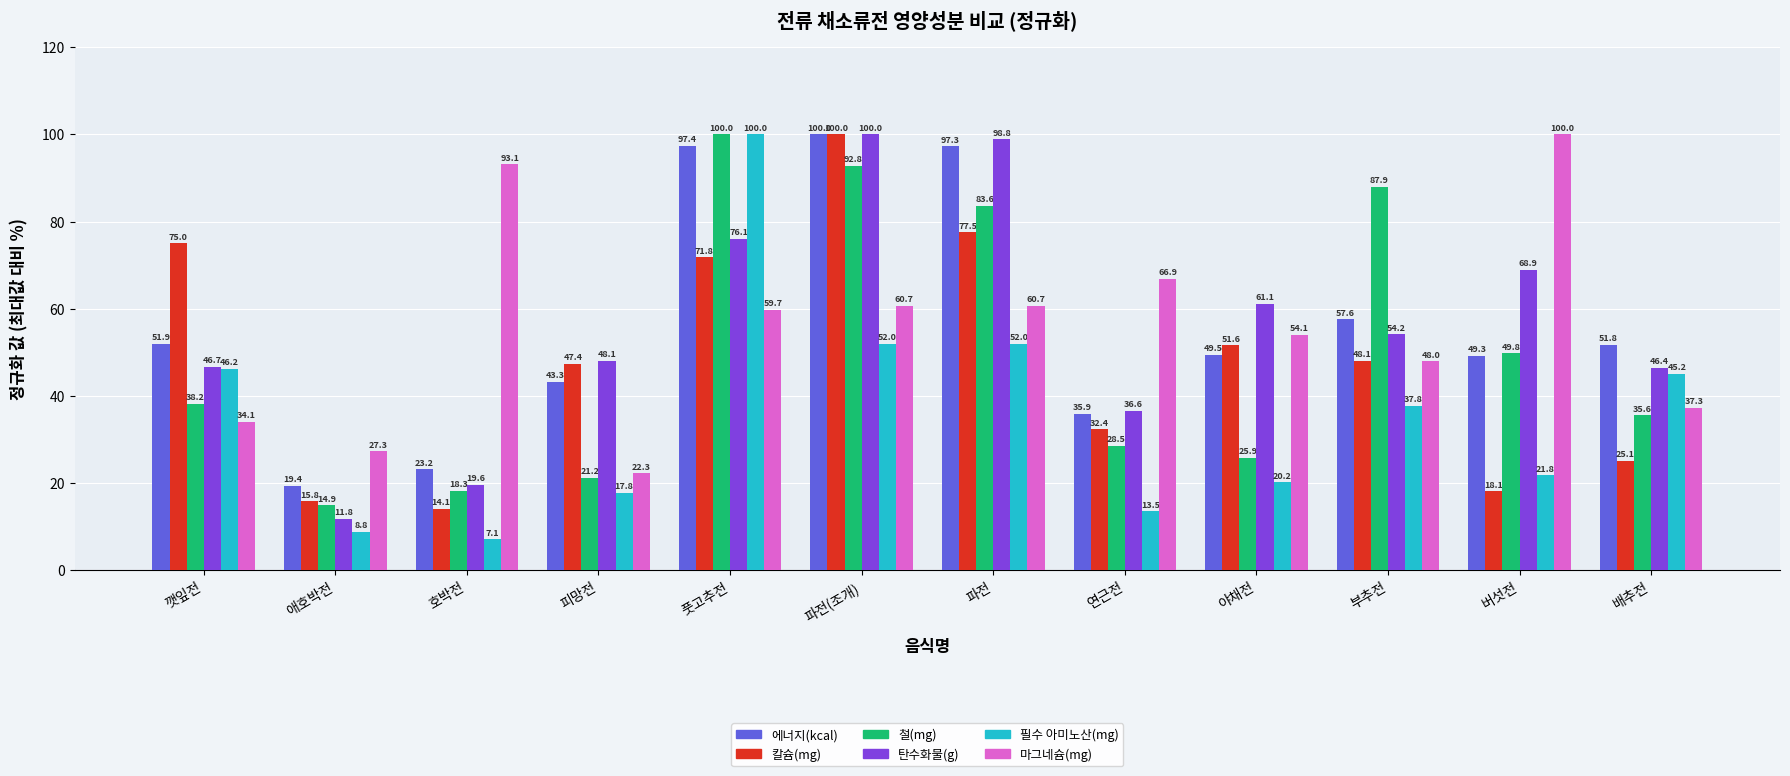

What is the label of the 6th bar from the right?

파전